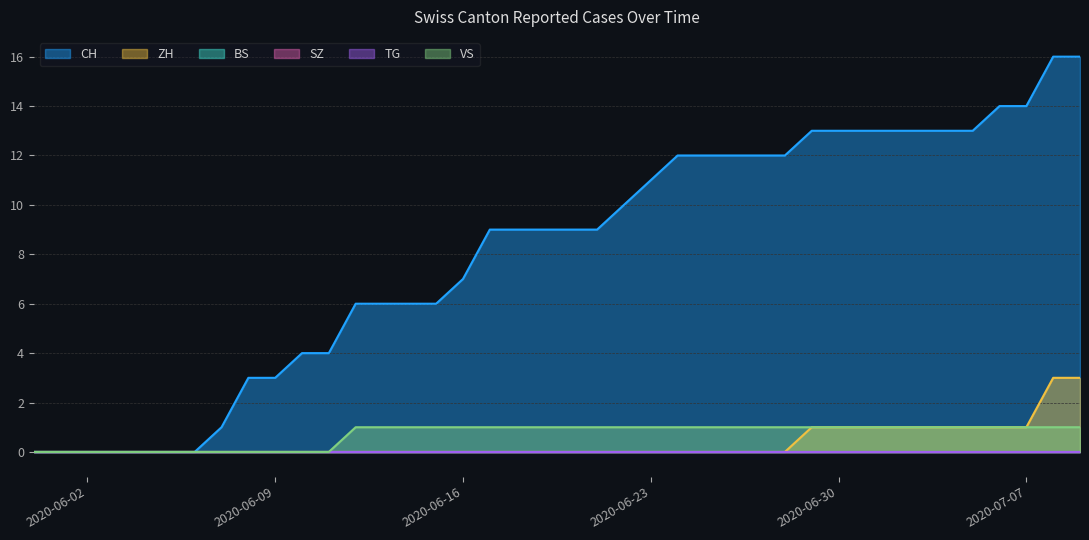

The value of ZH at 2020-07-09 is 3. True or false?

True